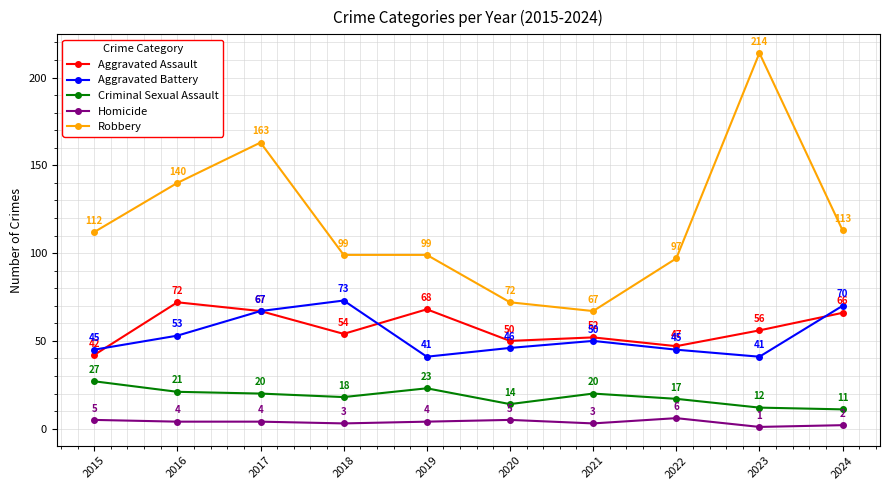

True or false: Aggravated Assault and Homicide intersect in this chart.

False